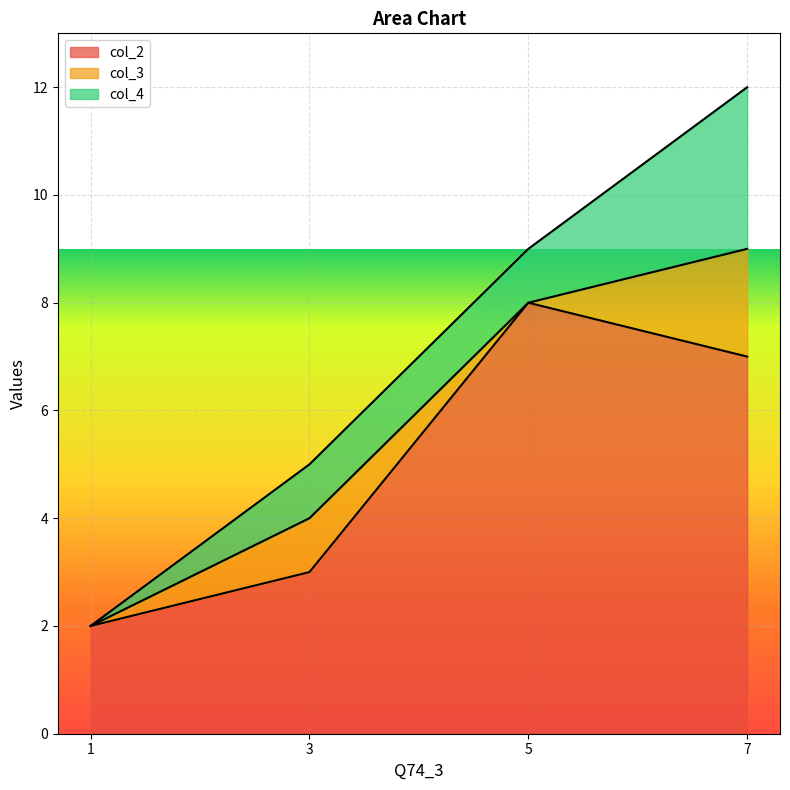

At which category does col_3 reach its first local valley?

5